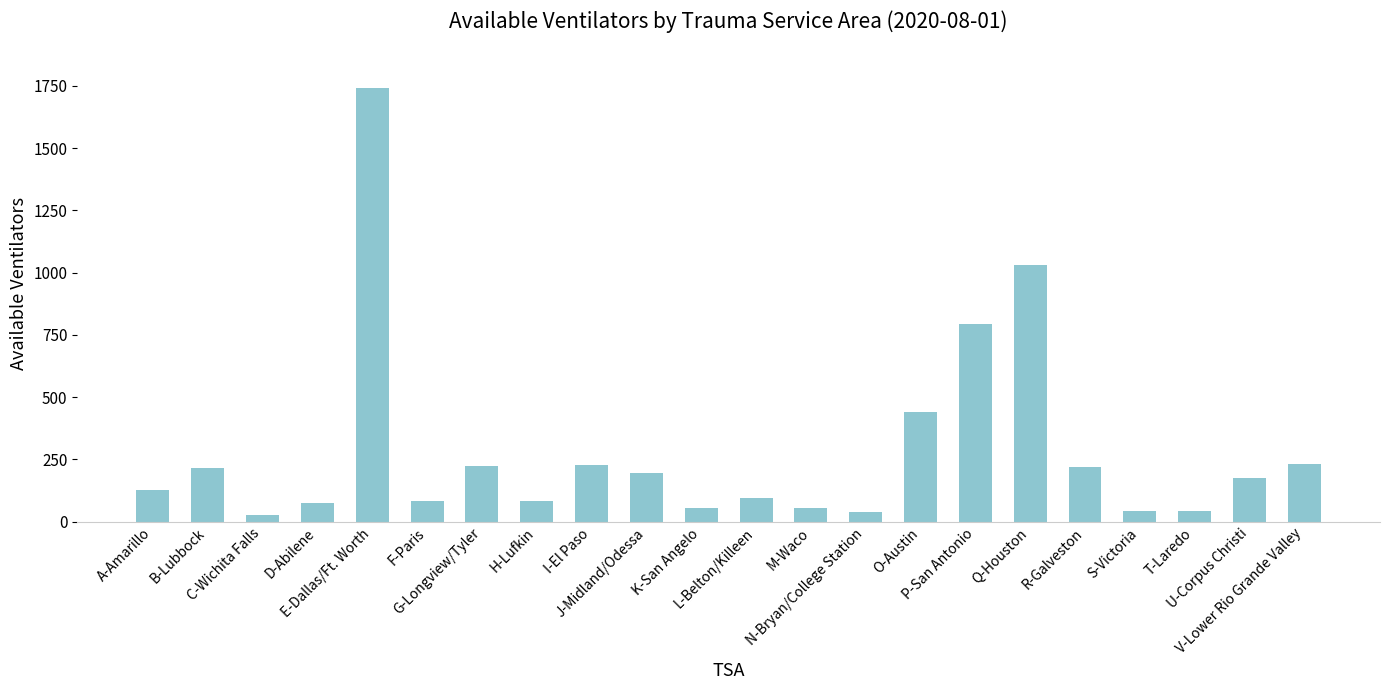

What is the sum of the values at G-Longview/Tyler and Q-Houston?

1256